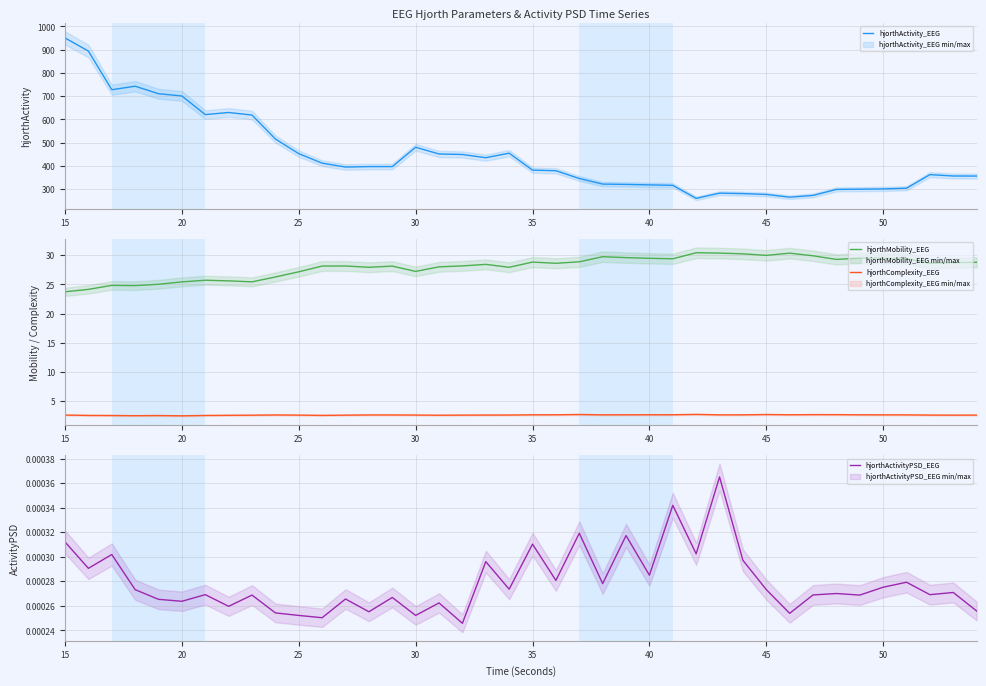

True or false: hjorthActivity_EEG and hjorthComplexity_EEG intersect in this chart.

False